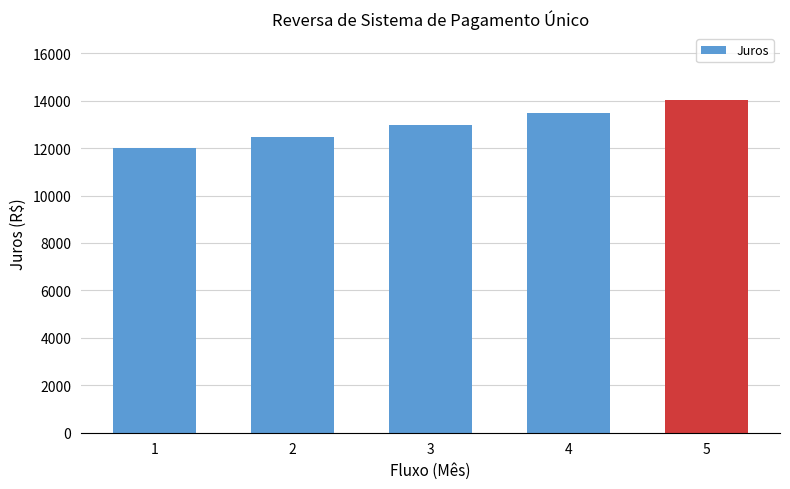

What is the average value?

12999.2